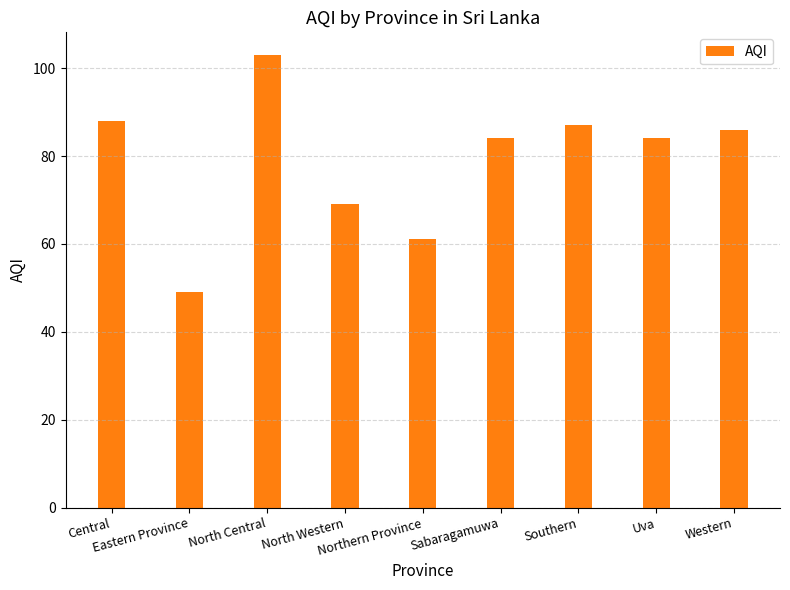

What is the change in value from North Central to Southern?

-16